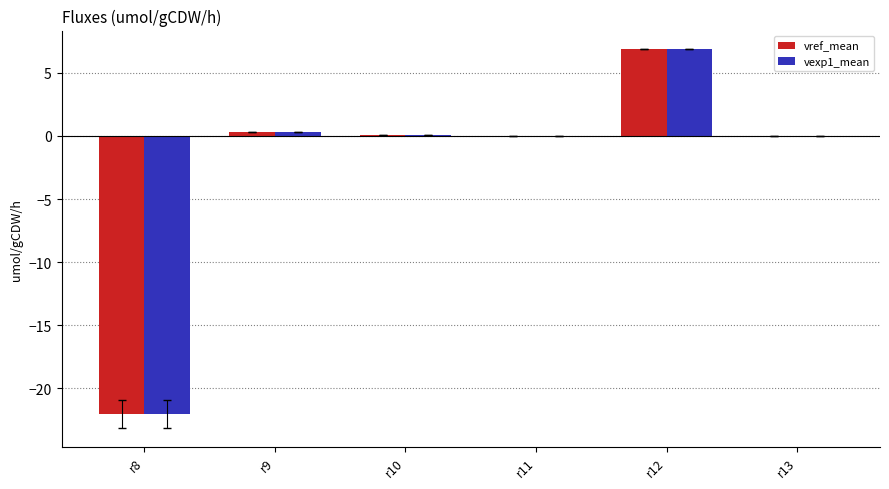

At which label does vref_mean first exceed 0?

r9